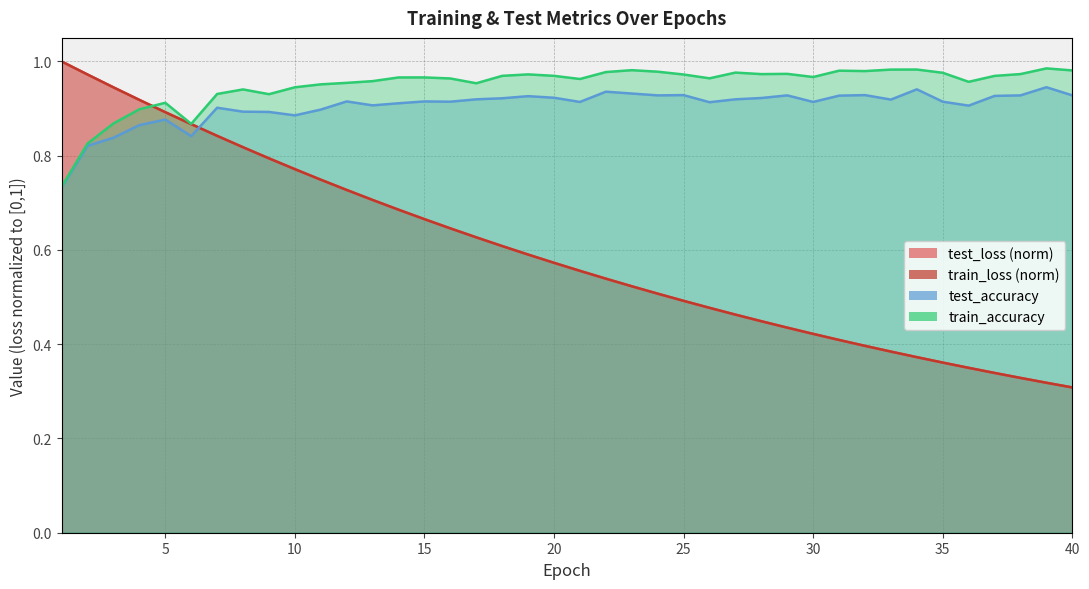

Which series has the largest total across all categories?

train_accuracy